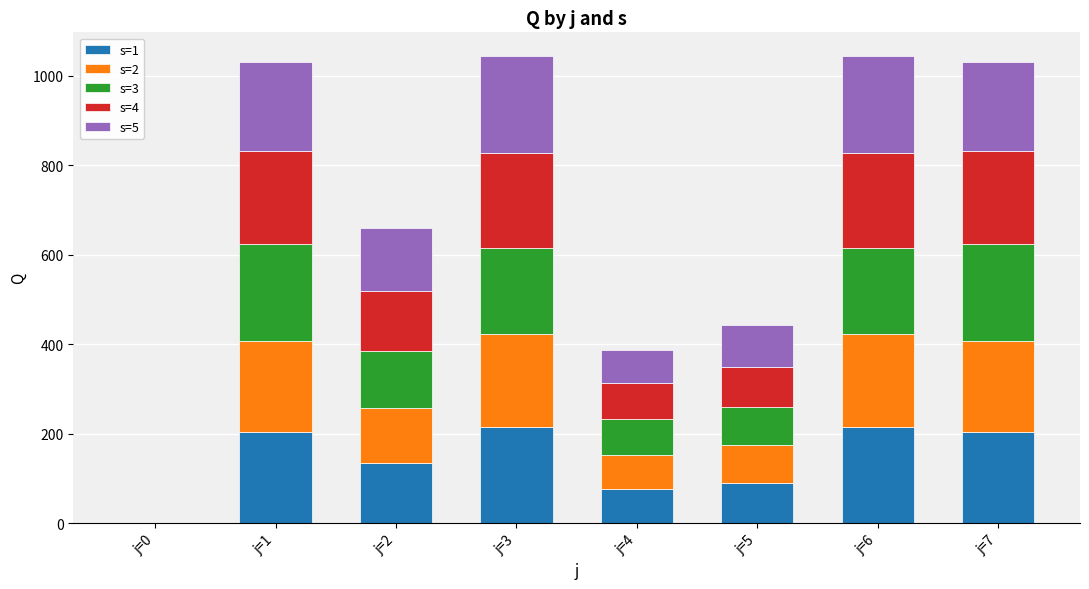

What is the total value across all series at j=2?

658.4